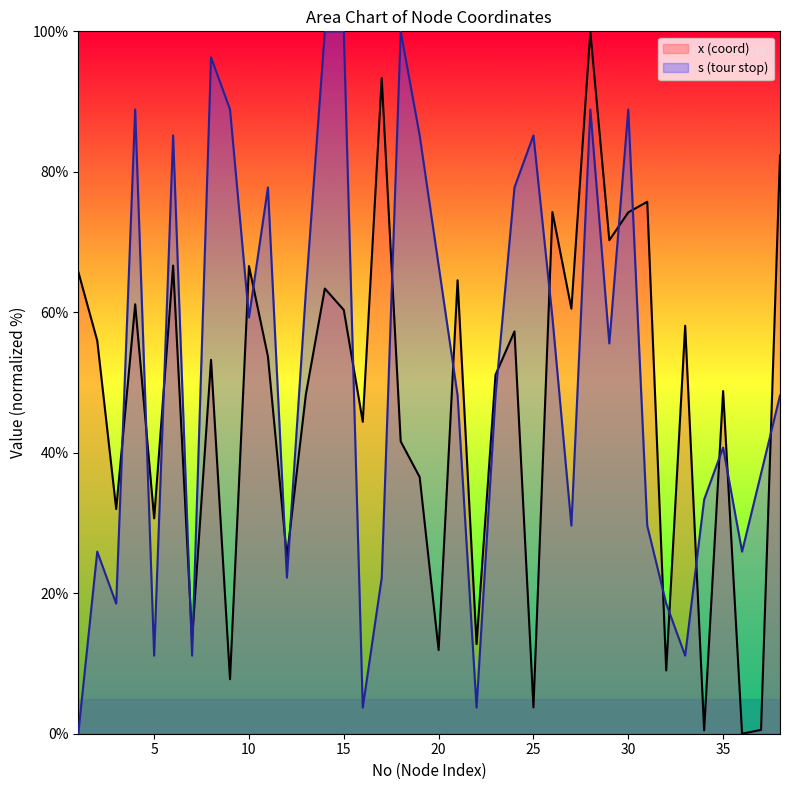

The y series shows 60.3 at 15. True or false?

True